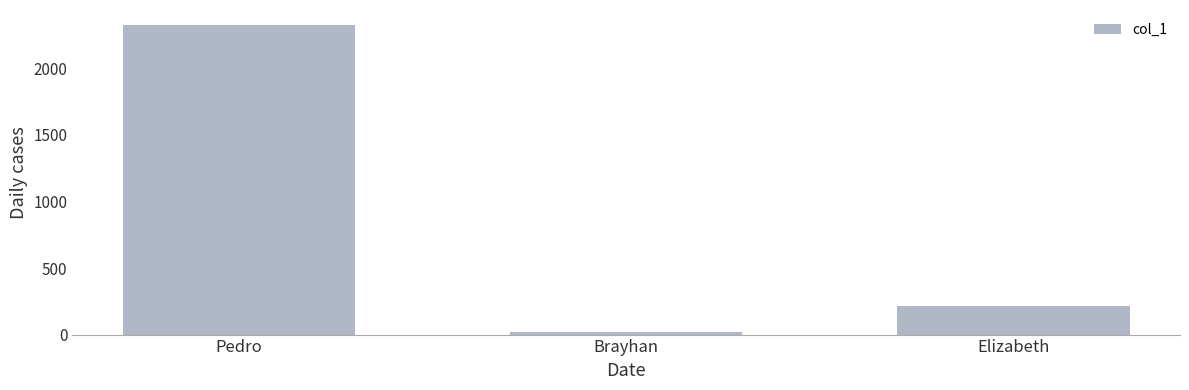

Reading left to right, transcribe all the data shown in this chart.

Pedro=2322	Brayhan=23	Elizabeth=211